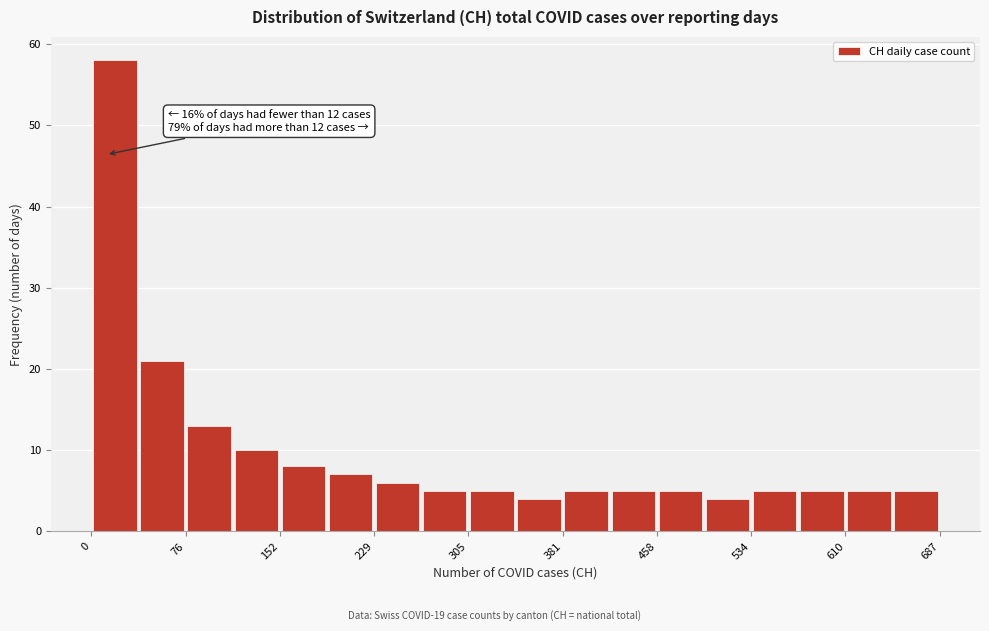

Around what value on the x-axis is the tallest bar? Give the approximate position of its centre, as read against the axis.

20